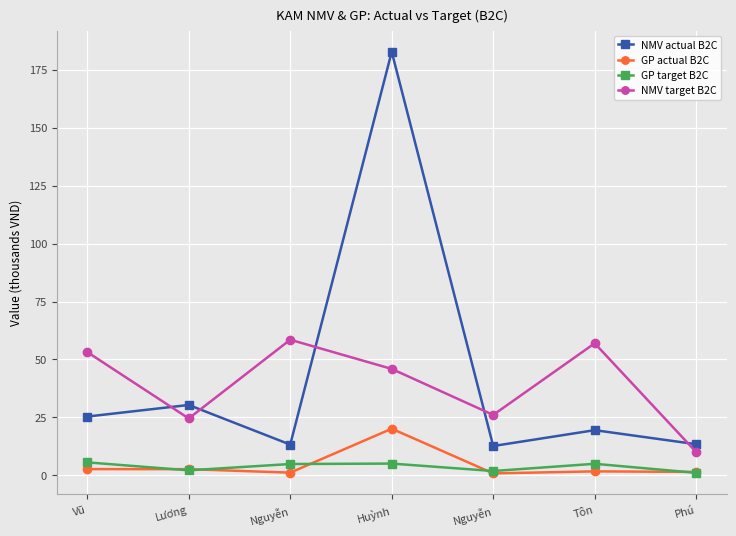

Is this an area chart (filled region under the line)?

No